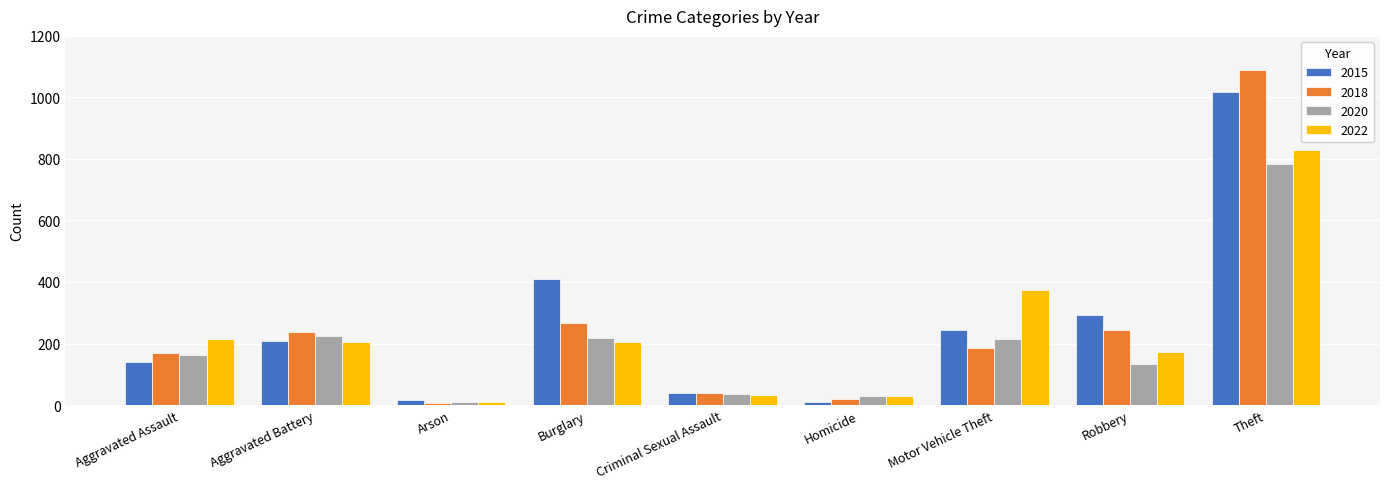

At which label does 2020 reach its peak?

Theft